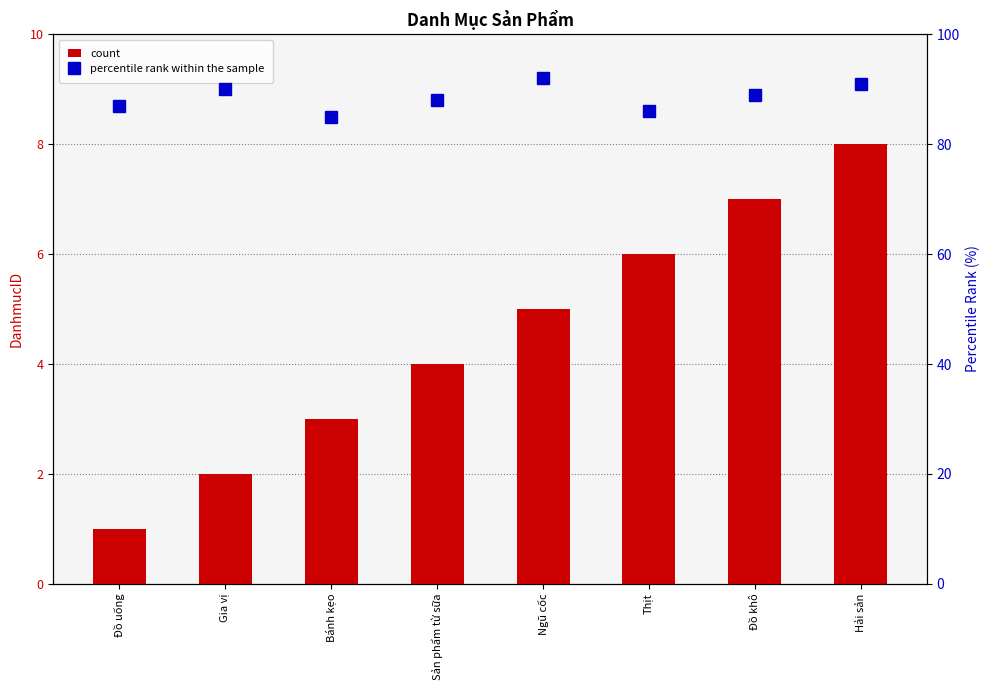

What is the average value of the percentile rank within the sample series?

88